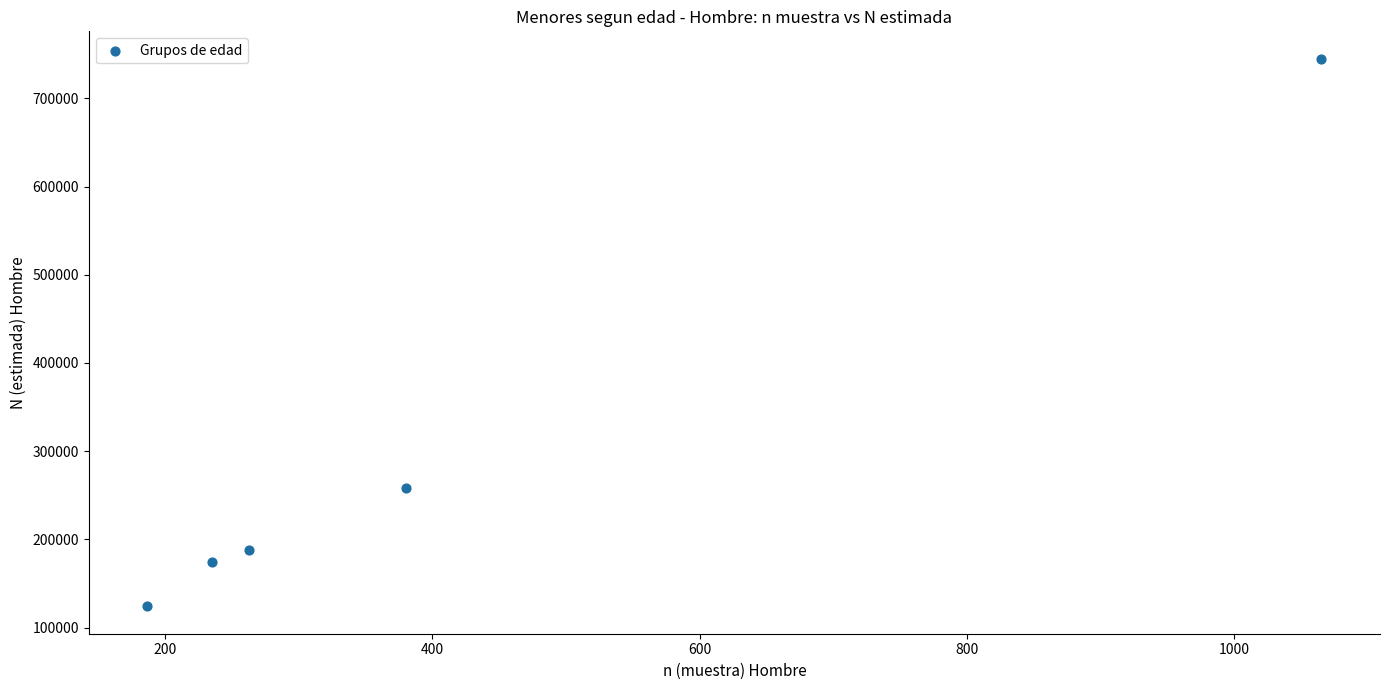

What Y value in the scatter plot is closest to 434504?

258061